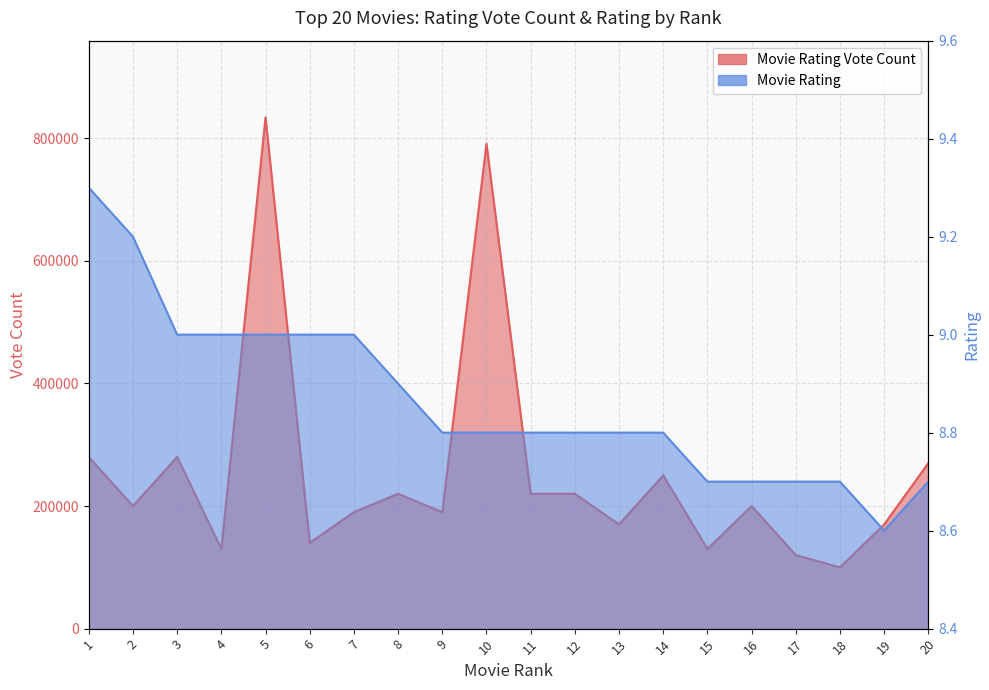

What is the approximate value of Movie Rating Vote Count at 5?

834000.0